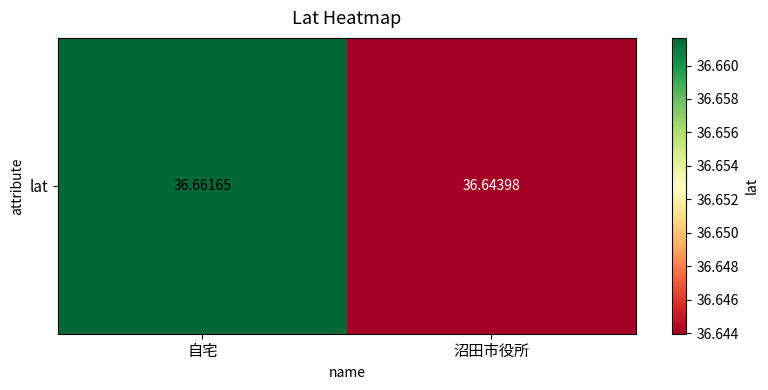

What is the sum of the values at 自宅 and 沼田市役所?

73.3